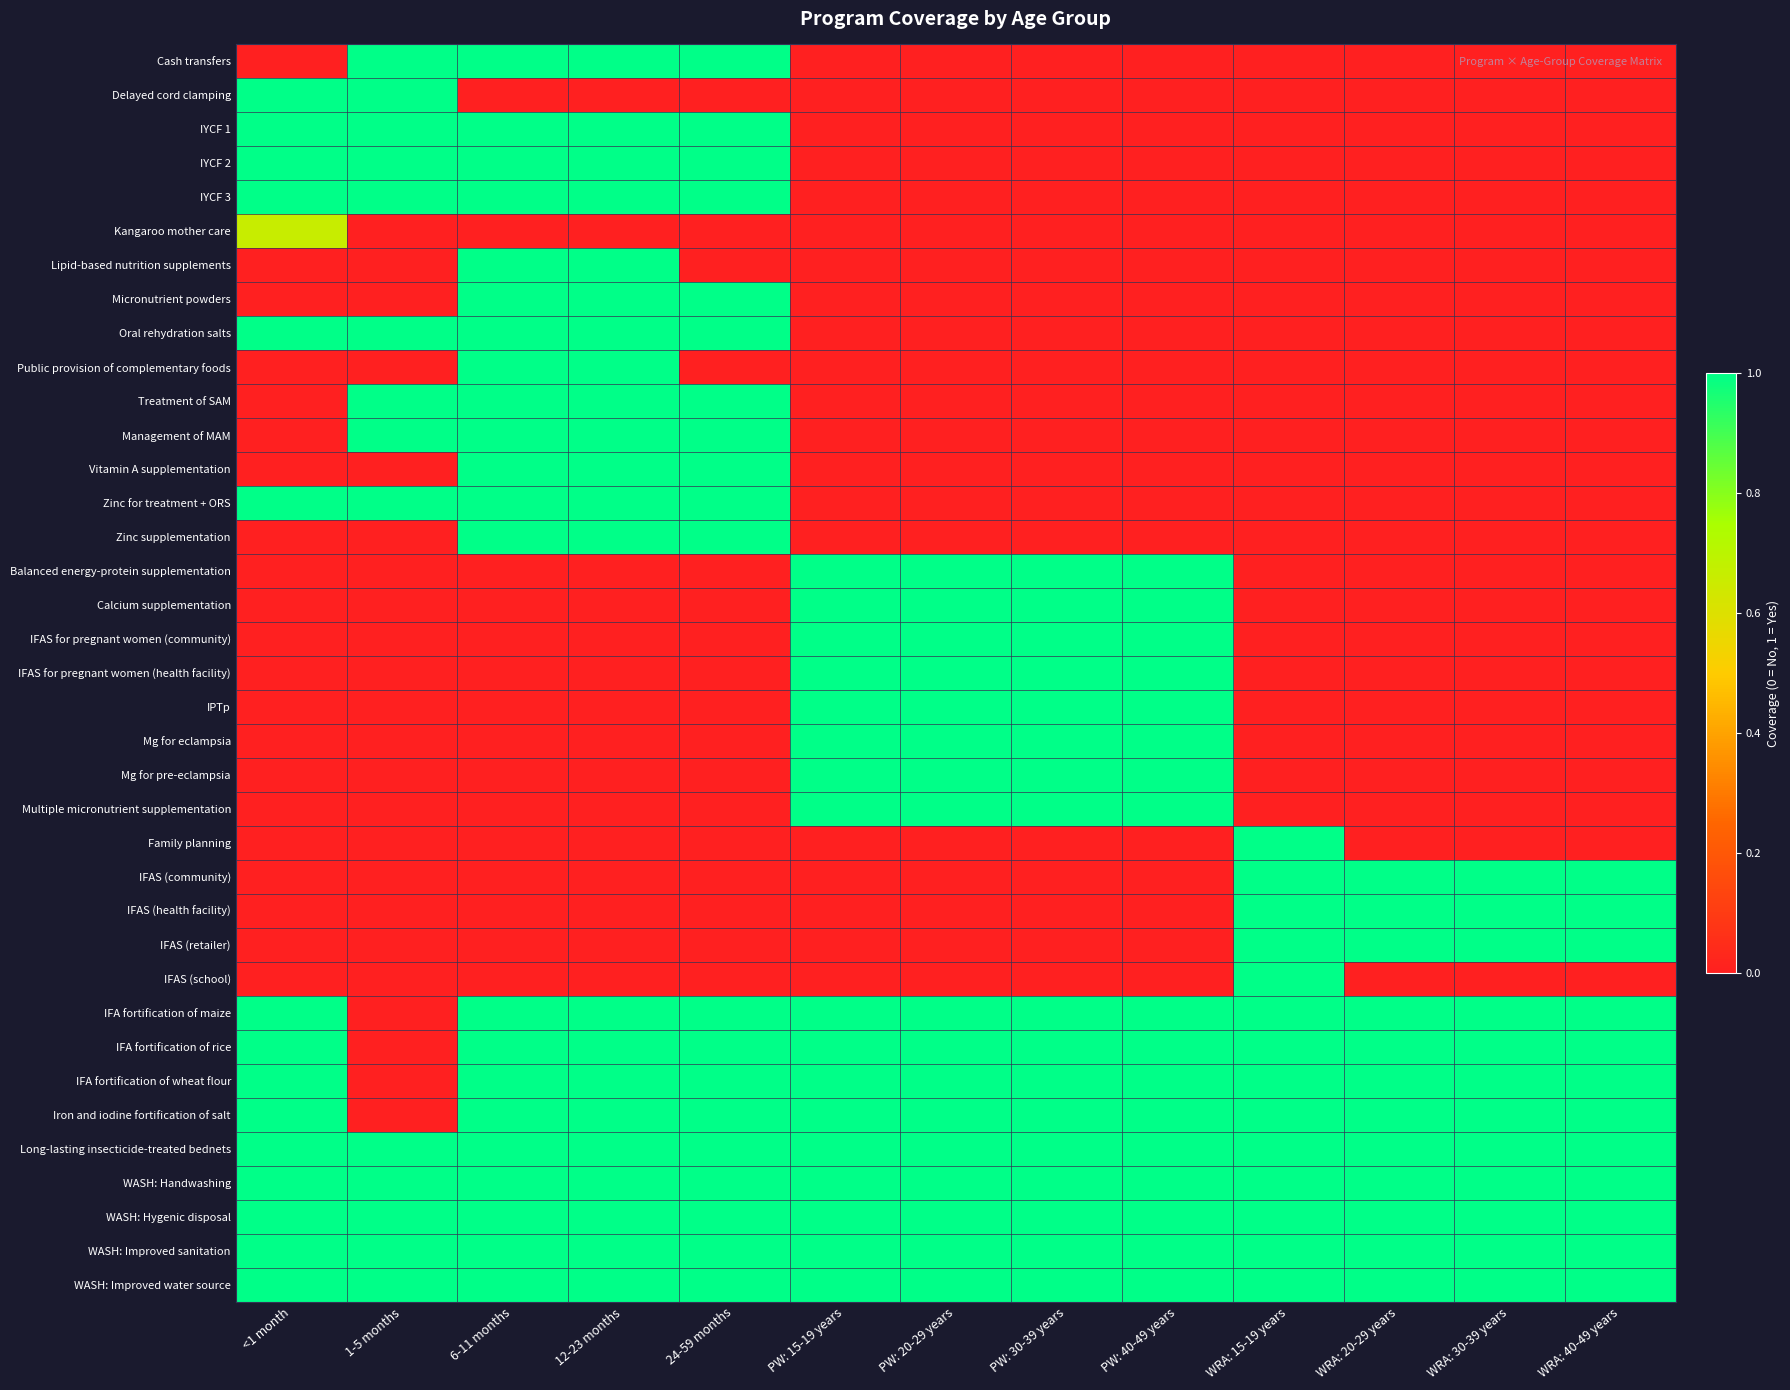

Reading left to right, what are all the values shown in this chart?

Cash transfers: <1 month=0.0	1-5 months=1.0	6-11 months=1.0	12-23 months=1.0	24-59 months=1.0	PW: 15-19 years=0.0	PW: 20-29 years=0.0	PW: 30-39 years=0.0	PW: 40-49 years=0.0	WRA: 15-19 years=0.0	WRA: 20-29 years=0.0	WRA: 30-39 years=0.0	WRA: 40-49 years=0.0
Delayed cord clamping: <1 month=1.0	1-5 months=1.0	6-11 months=0.0	12-23 months=0.0	24-59 months=0.0	PW: 15-19 years=0.0	PW: 20-29 years=0.0	PW: 30-39 years=0.0	PW: 40-49 years=0.0	WRA: 15-19 years=0.0	WRA: 20-29 years=0.0	WRA: 30-39 years=0.0	WRA: 40-49 years=0.0
IYCF 1: <1 month=1.0	1-5 months=1.0	6-11 months=1.0	12-23 months=1.0	24-59 months=1.0	PW: 15-19 years=0.0	PW: 20-29 years=0.0	PW: 30-39 years=0.0	PW: 40-49 years=0.0	WRA: 15-19 years=0.0	WRA: 20-29 years=0.0	WRA: 30-39 years=0.0	WRA: 40-49 years=0.0
IYCF 2: <1 month=1.0	1-5 months=1.0	6-11 months=1.0	12-23 months=1.0	24-59 months=1.0	PW: 15-19 years=0.0	PW: 20-29 years=0.0	PW: 30-39 years=0.0	PW: 40-49 years=0.0	WRA: 15-19 years=0.0	WRA: 20-29 years=0.0	WRA: 30-39 years=0.0	WRA: 40-49 years=0.0
IYCF 3: <1 month=1.0	1-5 months=1.0	6-11 months=1.0	12-23 months=1.0	24-59 months=1.0	PW: 15-19 years=0.0	PW: 20-29 years=0.0	PW: 30-39 years=0.0	PW: 40-49 years=0.0	WRA: 15-19 years=0.0	WRA: 20-29 years=0.0	WRA: 30-39 years=0.0	WRA: 40-49 years=0.0
Kangaroo mother care: <1 month=0.7	1-5 months=0.0	6-11 months=0.0	12-23 months=0.0	24-59 months=0.0	PW: 15-19 years=0.0	PW: 20-29 years=0.0	PW: 30-39 years=0.0	PW: 40-49 years=0.0	WRA: 15-19 years=0.0	WRA: 20-29 years=0.0	WRA: 30-39 years=0.0	WRA: 40-49 years=0.0
Lipid-based nutrition supplements: <1 month=0.0	1-5 months=0.0	6-11 months=1.0	12-23 months=1.0	24-59 months=0.0	PW: 15-19 years=0.0	PW: 20-29 years=0.0	PW: 30-39 years=0.0	PW: 40-49 years=0.0	WRA: 15-19 years=0.0	WRA: 20-29 years=0.0	WRA: 30-39 years=0.0	WRA: 40-49 years=0.0
Micronutrient powders: <1 month=0.0	1-5 months=0.0	6-11 months=1.0	12-23 months=1.0	24-59 months=1.0	PW: 15-19 years=0.0	PW: 20-29 years=0.0	PW: 30-39 years=0.0	PW: 40-49 years=0.0	WRA: 15-19 years=0.0	WRA: 20-29 years=0.0	WRA: 30-39 years=0.0	WRA: 40-49 years=0.0
Oral rehydration salts: <1 month=1.0	1-5 months=1.0	6-11 months=1.0	12-23 months=1.0	24-59 months=1.0	PW: 15-19 years=0.0	PW: 20-29 years=0.0	PW: 30-39 years=0.0	PW: 40-49 years=0.0	WRA: 15-19 years=0.0	WRA: 20-29 years=0.0	WRA: 30-39 years=0.0	WRA: 40-49 years=0.0
Public provision of complementary foods: <1 month=0.0	1-5 months=0.0	6-11 months=1.0	12-23 months=1.0	24-59 months=0.0	PW: 15-19 years=0.0	PW: 20-29 years=0.0	PW: 30-39 years=0.0	PW: 40-49 years=0.0	WRA: 15-19 years=0.0	WRA: 20-29 years=0.0	WRA: 30-39 years=0.0	WRA: 40-49 years=0.0
Treatment of SAM: <1 month=0.0	1-5 months=1.0	6-11 months=1.0	12-23 months=1.0	24-59 months=1.0	PW: 15-19 years=0.0	PW: 20-29 years=0.0	PW: 30-39 years=0.0	PW: 40-49 years=0.0	WRA: 15-19 years=0.0	WRA: 20-29 years=0.0	WRA: 30-39 years=0.0	WRA: 40-49 years=0.0
Management of MAM: <1 month=0.0	1-5 months=1.0	6-11 months=1.0	12-23 months=1.0	24-59 months=1.0	PW: 15-19 years=0.0	PW: 20-29 years=0.0	PW: 30-39 years=0.0	PW: 40-49 years=0.0	WRA: 15-19 years=0.0	WRA: 20-29 years=0.0	WRA: 30-39 years=0.0	WRA: 40-49 years=0.0
Vitamin A supplementation: <1 month=0.0	1-5 months=0.0	6-11 months=1.0	12-23 months=1.0	24-59 months=1.0	PW: 15-19 years=0.0	PW: 20-29 years=0.0	PW: 30-39 years=0.0	PW: 40-49 years=0.0	WRA: 15-19 years=0.0	WRA: 20-29 years=0.0	WRA: 30-39 years=0.0	WRA: 40-49 years=0.0
Zinc for treatment + ORS: <1 month=1.0	1-5 months=1.0	6-11 months=1.0	12-23 months=1.0	24-59 months=1.0	PW: 15-19 years=0.0	PW: 20-29 years=0.0	PW: 30-39 years=0.0	PW: 40-49 years=0.0	WRA: 15-19 years=0.0	WRA: 20-29 years=0.0	WRA: 30-39 years=0.0	WRA: 40-49 years=0.0
Zinc supplementation: <1 month=0.0	1-5 months=0.0	6-11 months=1.0	12-23 months=1.0	24-59 months=1.0	PW: 15-19 years=0.0	PW: 20-29 years=0.0	PW: 30-39 years=0.0	PW: 40-49 years=0.0	WRA: 15-19 years=0.0	WRA: 20-29 years=0.0	WRA: 30-39 years=0.0	WRA: 40-49 years=0.0
Balanced energy-protein supplementation: <1 month=0.0	1-5 months=0.0	6-11 months=0.0	12-23 months=0.0	24-59 months=0.0	PW: 15-19 years=1.0	PW: 20-29 years=1.0	PW: 30-39 years=1.0	PW: 40-49 years=1.0	WRA: 15-19 years=0.0	WRA: 20-29 years=0.0	WRA: 30-39 years=0.0	WRA: 40-49 years=0.0
Calcium supplementation: <1 month=0.0	1-5 months=0.0	6-11 months=0.0	12-23 months=0.0	24-59 months=0.0	PW: 15-19 years=1.0	PW: 20-29 years=1.0	PW: 30-39 years=1.0	PW: 40-49 years=1.0	WRA: 15-19 years=0.0	WRA: 20-29 years=0.0	WRA: 30-39 years=0.0	WRA: 40-49 years=0.0
IFAS for pregnant women (community): <1 month=0.0	1-5 months=0.0	6-11 months=0.0	12-23 months=0.0	24-59 months=0.0	PW: 15-19 years=1.0	PW: 20-29 years=1.0	PW: 30-39 years=1.0	PW: 40-49 years=1.0	WRA: 15-19 years=0.0	WRA: 20-29 years=0.0	WRA: 30-39 years=0.0	WRA: 40-49 years=0.0
IFAS for pregnant women (health facility): <1 month=0.0	1-5 months=0.0	6-11 months=0.0	12-23 months=0.0	24-59 months=0.0	PW: 15-19 years=1.0	PW: 20-29 years=1.0	PW: 30-39 years=1.0	PW: 40-49 years=1.0	WRA: 15-19 years=0.0	WRA: 20-29 years=0.0	WRA: 30-39 years=0.0	WRA: 40-49 years=0.0
IPTp: <1 month=0.0	1-5 months=0.0	6-11 months=0.0	12-23 months=0.0	24-59 months=0.0	PW: 15-19 years=1.0	PW: 20-29 years=1.0	PW: 30-39 years=1.0	PW: 40-49 years=1.0	WRA: 15-19 years=0.0	WRA: 20-29 years=0.0	WRA: 30-39 years=0.0	WRA: 40-49 years=0.0
Mg for eclampsia: <1 month=0.0	1-5 months=0.0	6-11 months=0.0	12-23 months=0.0	24-59 months=0.0	PW: 15-19 years=1.0	PW: 20-29 years=1.0	PW: 30-39 years=1.0	PW: 40-49 years=1.0	WRA: 15-19 years=0.0	WRA: 20-29 years=0.0	WRA: 30-39 years=0.0	WRA: 40-49 years=0.0
Mg for pre-eclampsia: <1 month=0.0	1-5 months=0.0	6-11 months=0.0	12-23 months=0.0	24-59 months=0.0	PW: 15-19 years=1.0	PW: 20-29 years=1.0	PW: 30-39 years=1.0	PW: 40-49 years=1.0	WRA: 15-19 years=0.0	WRA: 20-29 years=0.0	WRA: 30-39 years=0.0	WRA: 40-49 years=0.0
Multiple micronutrient supplementation: <1 month=0.0	1-5 months=0.0	6-11 months=0.0	12-23 months=0.0	24-59 months=0.0	PW: 15-19 years=1.0	PW: 20-29 years=1.0	PW: 30-39 years=1.0	PW: 40-49 years=1.0	WRA: 15-19 years=0.0	WRA: 20-29 years=0.0	WRA: 30-39 years=0.0	WRA: 40-49 years=0.0
Family planning: <1 month=0.0	1-5 months=0.0	6-11 months=0.0	12-23 months=0.0	24-59 months=0.0	PW: 15-19 years=0.0	PW: 20-29 years=0.0	PW: 30-39 years=0.0	PW: 40-49 years=0.0	WRA: 15-19 years=1.0	WRA: 20-29 years=0.0	WRA: 30-39 years=0.0	WRA: 40-49 years=0.0
IFAS (community): <1 month=0.0	1-5 months=0.0	6-11 months=0.0	12-23 months=0.0	24-59 months=0.0	PW: 15-19 years=0.0	PW: 20-29 years=0.0	PW: 30-39 years=0.0	PW: 40-49 years=0.0	WRA: 15-19 years=1.0	WRA: 20-29 years=1.0	WRA: 30-39 years=1.0	WRA: 40-49 years=1.0
IFAS (health facility): <1 month=0.0	1-5 months=0.0	6-11 months=0.0	12-23 months=0.0	24-59 months=0.0	PW: 15-19 years=0.0	PW: 20-29 years=0.0	PW: 30-39 years=0.0	PW: 40-49 years=0.0	WRA: 15-19 years=1.0	WRA: 20-29 years=1.0	WRA: 30-39 years=1.0	WRA: 40-49 years=1.0
IFAS (retailer): <1 month=0.0	1-5 months=0.0	6-11 months=0.0	12-23 months=0.0	24-59 months=0.0	PW: 15-19 years=0.0	PW: 20-29 years=0.0	PW: 30-39 years=0.0	PW: 40-49 years=0.0	WRA: 15-19 years=1.0	WRA: 20-29 years=1.0	WRA: 30-39 years=1.0	WRA: 40-49 years=1.0
IFAS (school): <1 month=0.0	1-5 months=0.0	6-11 months=0.0	12-23 months=0.0	24-59 months=0.0	PW: 15-19 years=0.0	PW: 20-29 years=0.0	PW: 30-39 years=0.0	PW: 40-49 years=0.0	WRA: 15-19 years=1.0	WRA: 20-29 years=0.0	WRA: 30-39 years=0.0	WRA: 40-49 years=0.0
IFA fortification of maize: <1 month=1.0	1-5 months=0.0	6-11 months=1.0	12-23 months=1.0	24-59 months=1.0	PW: 15-19 years=1.0	PW: 20-29 years=1.0	PW: 30-39 years=1.0	PW: 40-49 years=1.0	WRA: 15-19 years=1.0	WRA: 20-29 years=1.0	WRA: 30-39 years=1.0	WRA: 40-49 years=1.0
IFA fortification of rice: <1 month=1.0	1-5 months=0.0	6-11 months=1.0	12-23 months=1.0	24-59 months=1.0	PW: 15-19 years=1.0	PW: 20-29 years=1.0	PW: 30-39 years=1.0	PW: 40-49 years=1.0	WRA: 15-19 years=1.0	WRA: 20-29 years=1.0	WRA: 30-39 years=1.0	WRA: 40-49 years=1.0
IFA fortification of wheat flour: <1 month=1.0	1-5 months=0.0	6-11 months=1.0	12-23 months=1.0	24-59 months=1.0	PW: 15-19 years=1.0	PW: 20-29 years=1.0	PW: 30-39 years=1.0	PW: 40-49 years=1.0	WRA: 15-19 years=1.0	WRA: 20-29 years=1.0	WRA: 30-39 years=1.0	WRA: 40-49 years=1.0
Iron and iodine fortification of salt: <1 month=1.0	1-5 months=0.0	6-11 months=1.0	12-23 months=1.0	24-59 months=1.0	PW: 15-19 years=1.0	PW: 20-29 years=1.0	PW: 30-39 years=1.0	PW: 40-49 years=1.0	WRA: 15-19 years=1.0	WRA: 20-29 years=1.0	WRA: 30-39 years=1.0	WRA: 40-49 years=1.0
Long-lasting insecticide-treated bednets: <1 month=1.0	1-5 months=1.0	6-11 months=1.0	12-23 months=1.0	24-59 months=1.0	PW: 15-19 years=1.0	PW: 20-29 years=1.0	PW: 30-39 years=1.0	PW: 40-49 years=1.0	WRA: 15-19 years=1.0	WRA: 20-29 years=1.0	WRA: 30-39 years=1.0	WRA: 40-49 years=1.0
WASH: Handwashing: <1 month=1.0	1-5 months=1.0	6-11 months=1.0	12-23 months=1.0	24-59 months=1.0	PW: 15-19 years=1.0	PW: 20-29 years=1.0	PW: 30-39 years=1.0	PW: 40-49 years=1.0	WRA: 15-19 years=1.0	WRA: 20-29 years=1.0	WRA: 30-39 years=1.0	WRA: 40-49 years=1.0
WASH: Hygenic disposal: <1 month=1.0	1-5 months=1.0	6-11 months=1.0	12-23 months=1.0	24-59 months=1.0	PW: 15-19 years=1.0	PW: 20-29 years=1.0	PW: 30-39 years=1.0	PW: 40-49 years=1.0	WRA: 15-19 years=1.0	WRA: 20-29 years=1.0	WRA: 30-39 years=1.0	WRA: 40-49 years=1.0
WASH: Improved sanitation: <1 month=1.0	1-5 months=1.0	6-11 months=1.0	12-23 months=1.0	24-59 months=1.0	PW: 15-19 years=1.0	PW: 20-29 years=1.0	PW: 30-39 years=1.0	PW: 40-49 years=1.0	WRA: 15-19 years=1.0	WRA: 20-29 years=1.0	WRA: 30-39 years=1.0	WRA: 40-49 years=1.0
WASH: Improved water source: <1 month=1.0	1-5 months=1.0	6-11 months=1.0	12-23 months=1.0	24-59 months=1.0	PW: 15-19 years=1.0	PW: 20-29 years=1.0	PW: 30-39 years=1.0	PW: 40-49 years=1.0	WRA: 15-19 years=1.0	WRA: 20-29 years=1.0	WRA: 30-39 years=1.0	WRA: 40-49 years=1.0